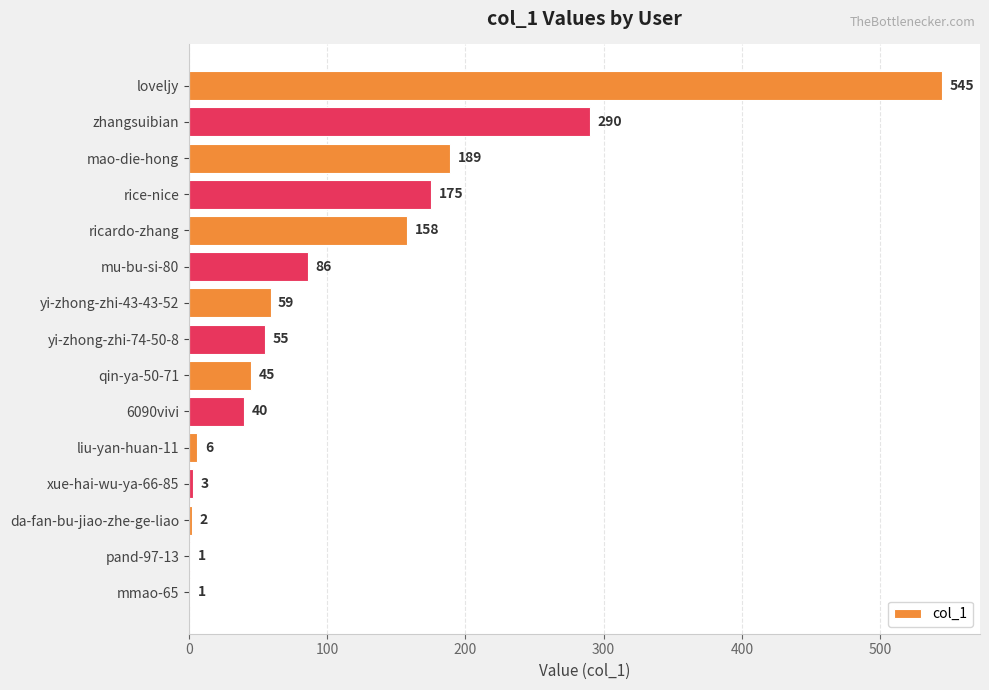

What is the sum of the values at qin-ya-50-71 and xue-hai-wu-ya-66-85?

48